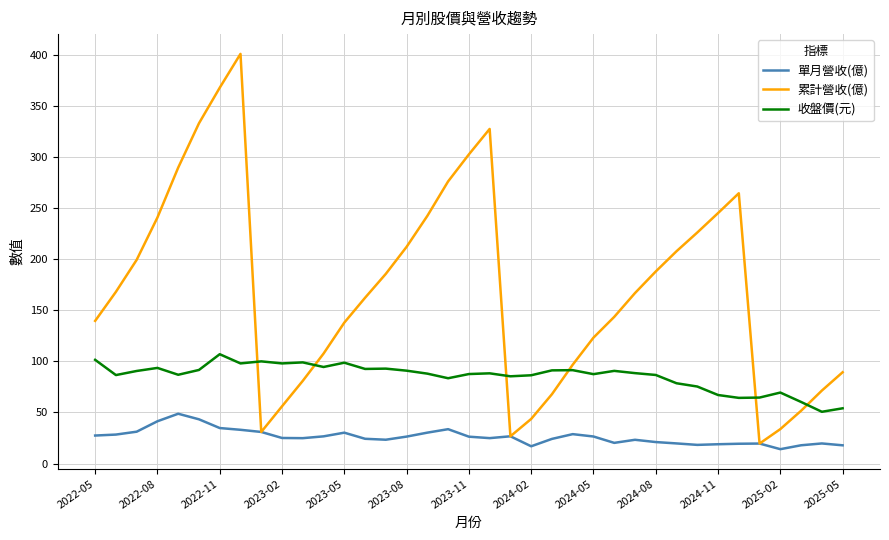

Rank the series by their average value, from highest to lowest.

累計營收(億), 收盤價(元), 單月營收(億)